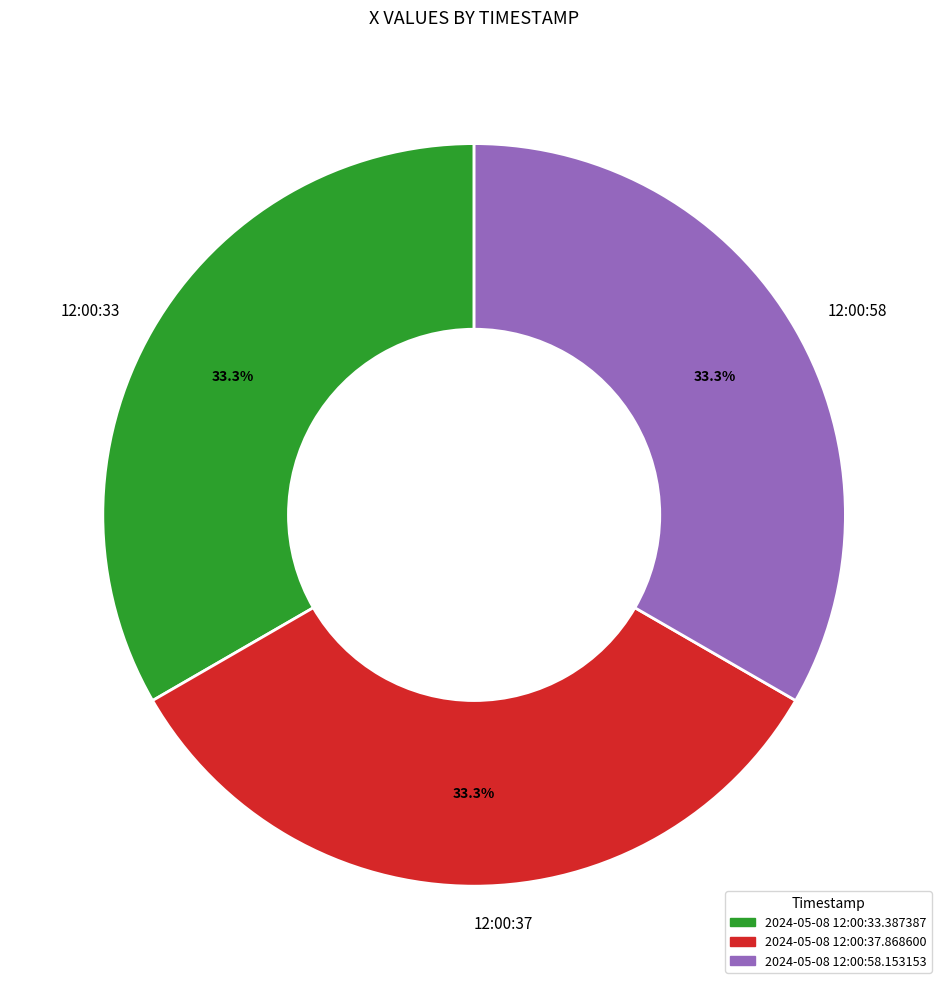

Does 12:00:37 represent more than half of the total?

No